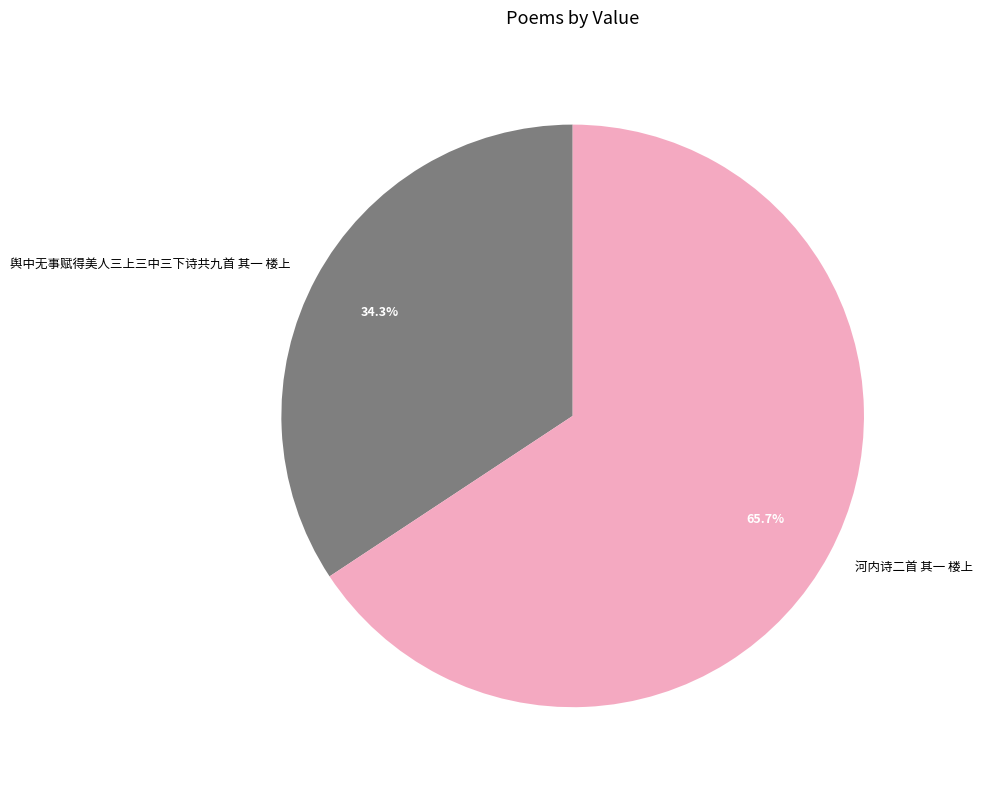

What is the ratio of the value at 河内诗二首 其一 楼上 to the value at 舆中无事赋得美人三上三中三下诗共九首 其一 楼上?

1.9